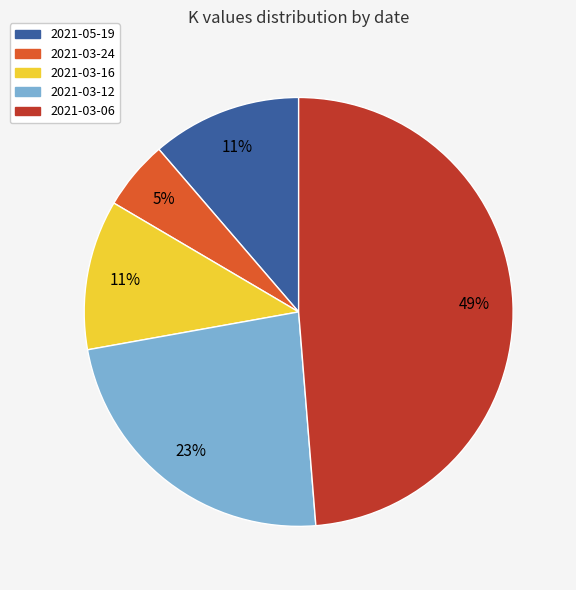

To the nearest percent, what is the average slice percentage?

20%